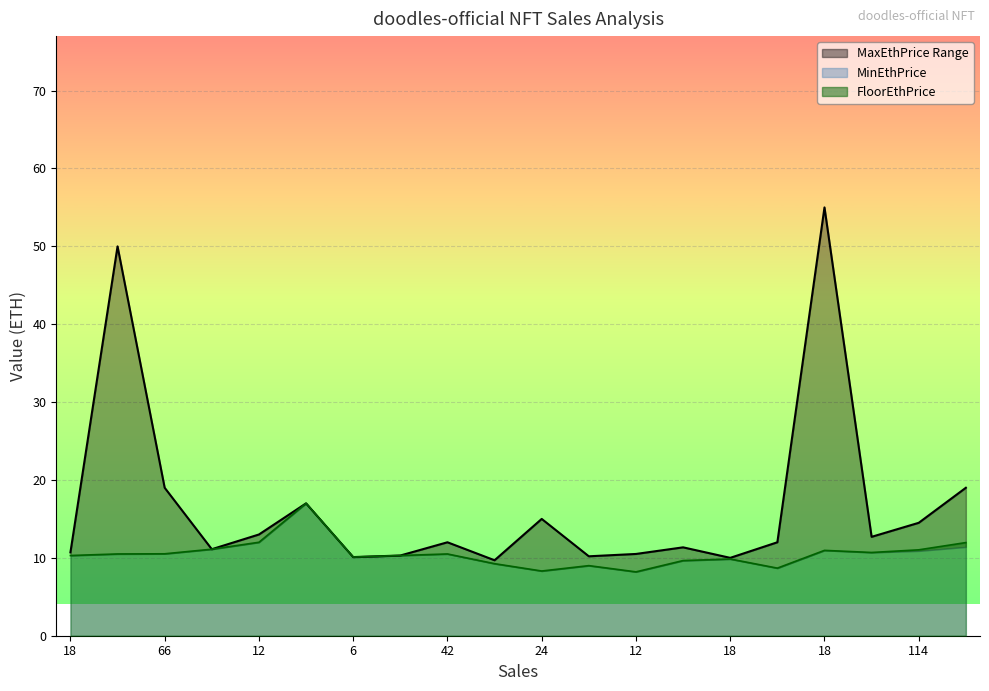

What is the difference between the highest and lowest values at 12?

1.0